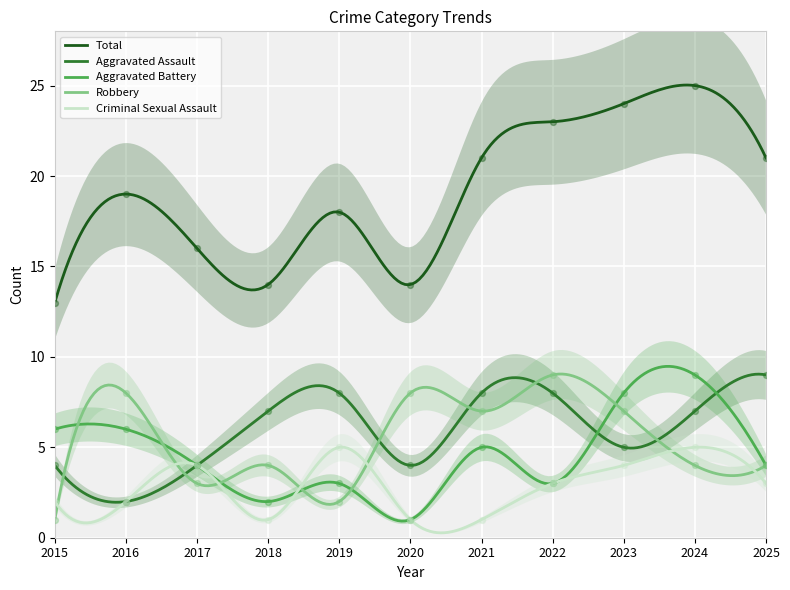

At how many categories does at least one series exceed 19?

5